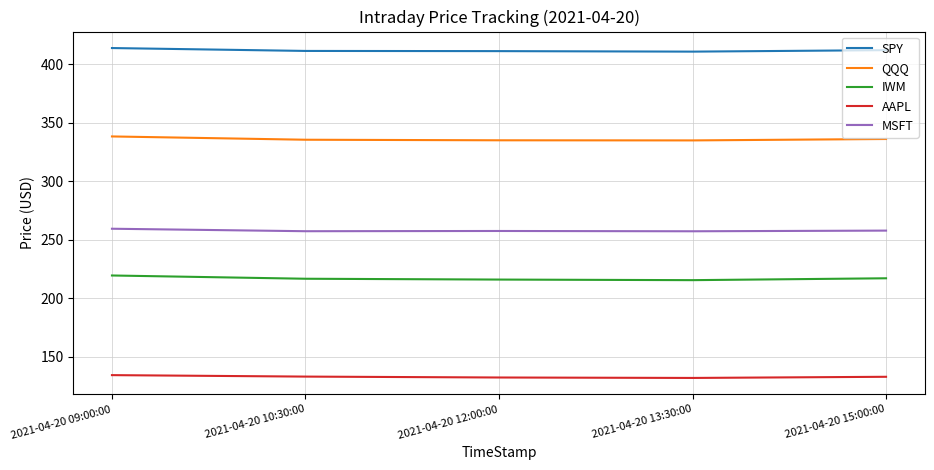

True or false: MSFT has a value of 257.4 at 2021-04-20 10:30:00.

True